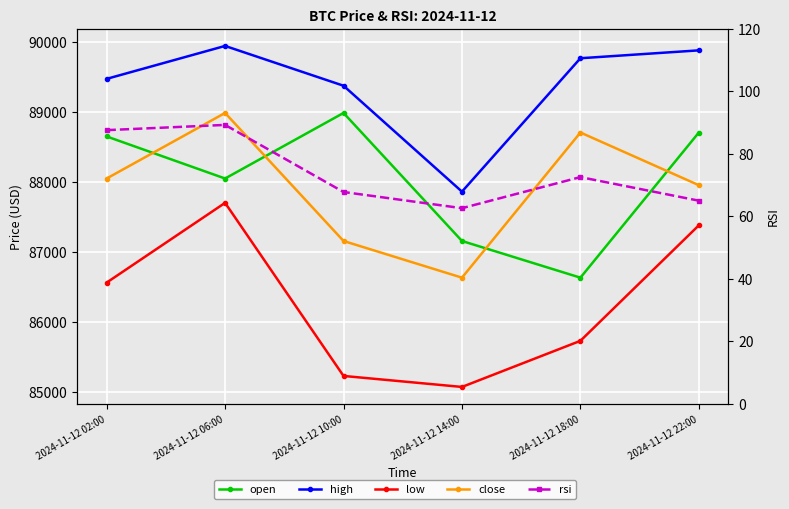

Where is open nearest to the value 87807?

2024-11-12 06:00